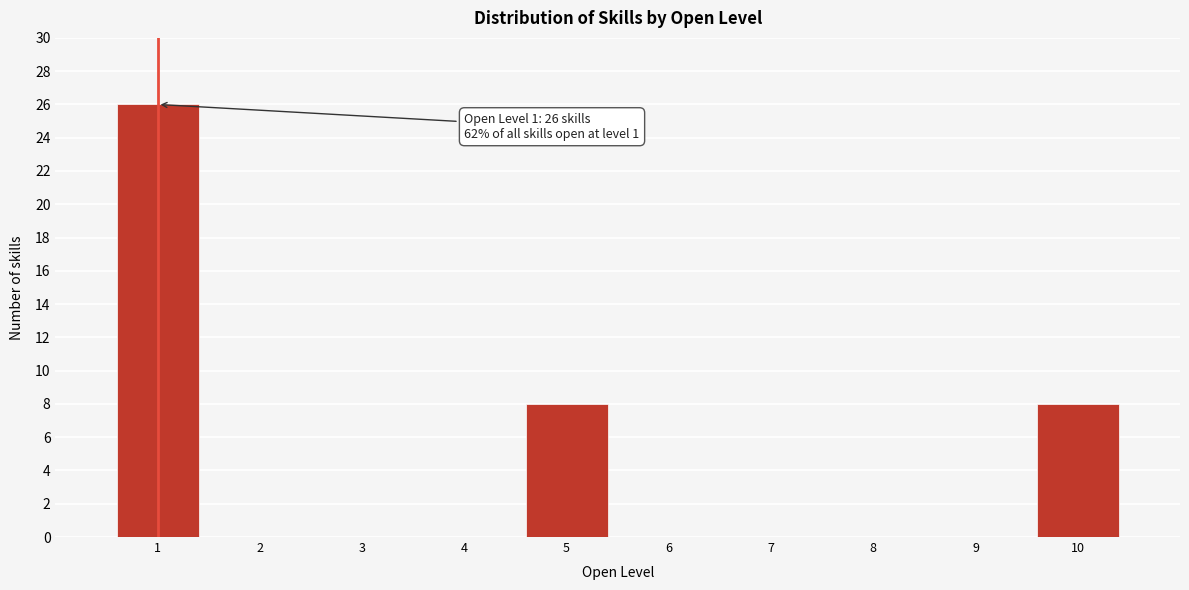

Reading left to right, extract all data points from this chart.

1=26	2=0	3=0	4=0	5=8	6=0	7=0	8=0	9=0	10=8